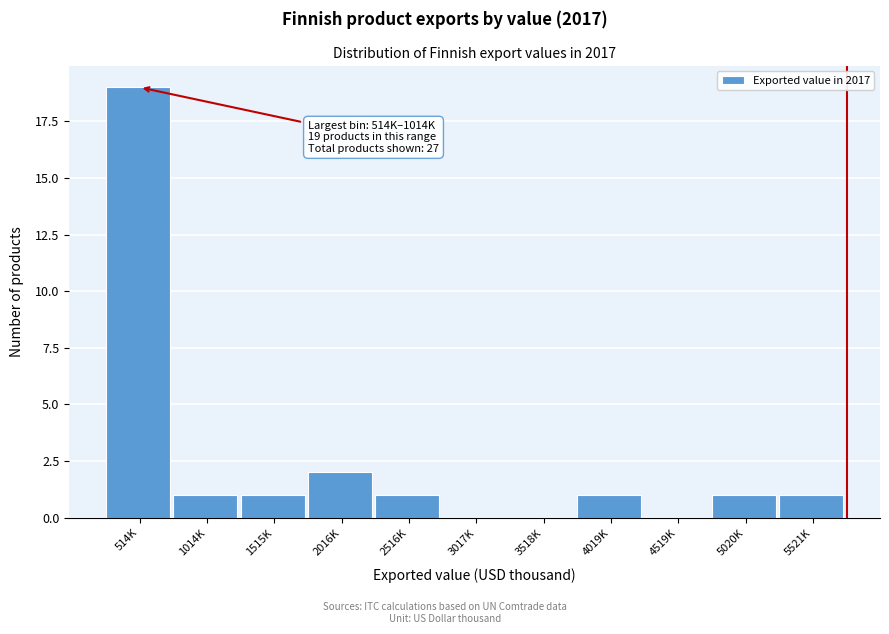

What is the ratio of the value at 2016K to the value at 4019K?

2.0